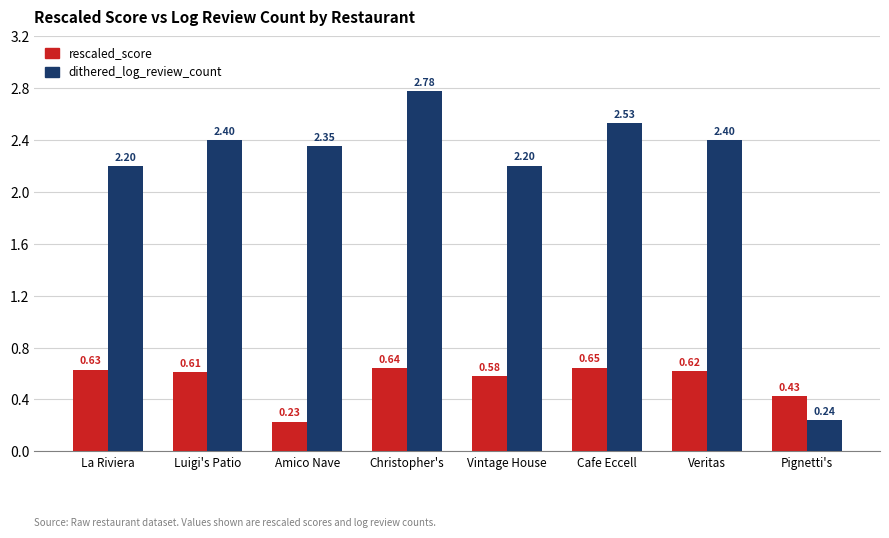

What is the sum of all dithered_log_review_count values?

17.1